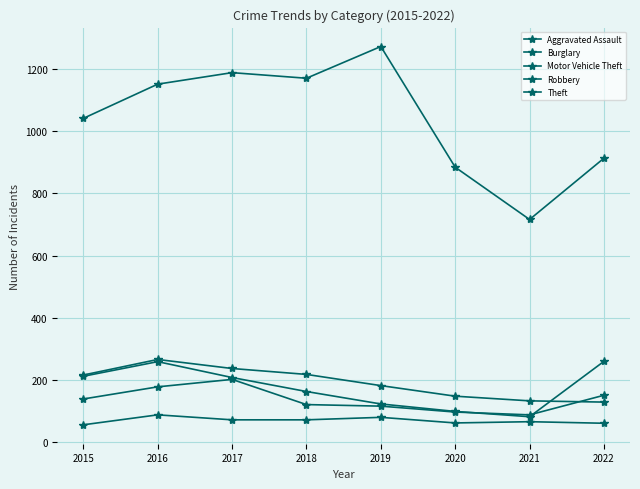

The Theft series shows 2132 at 2017. True or false?

False